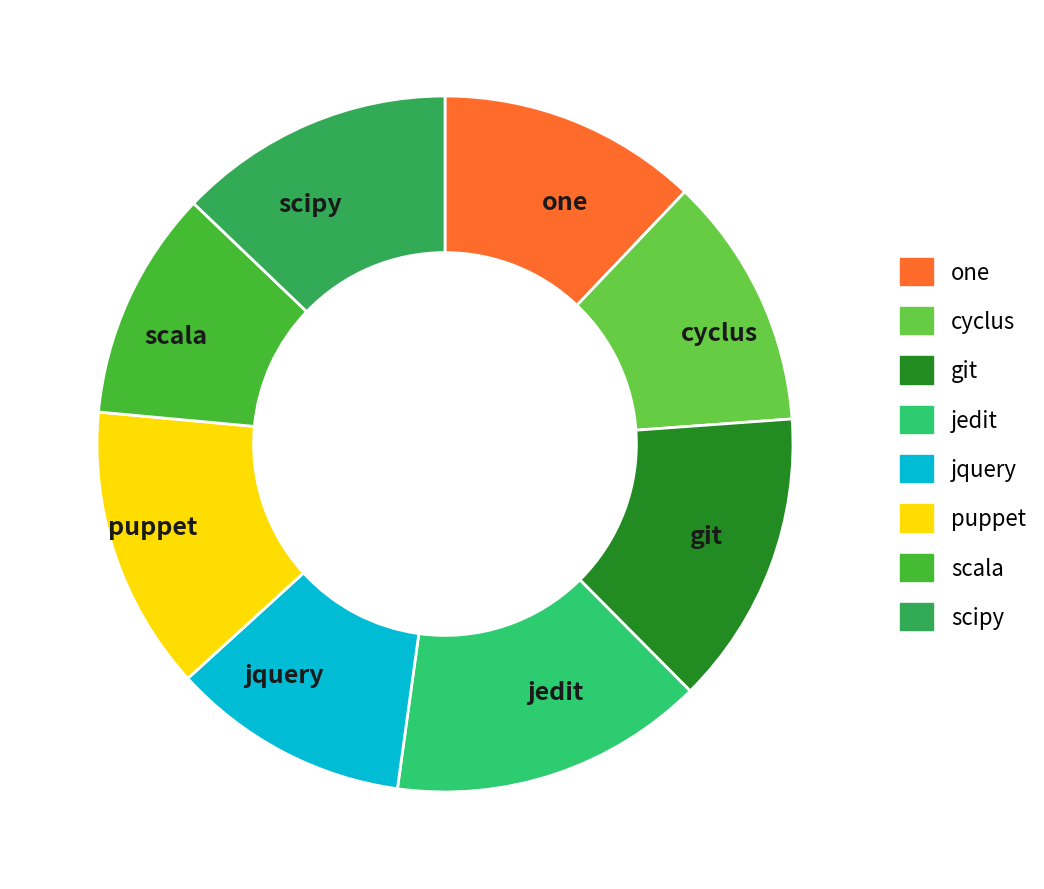

True or false: one accounts for 1% of the total.

False